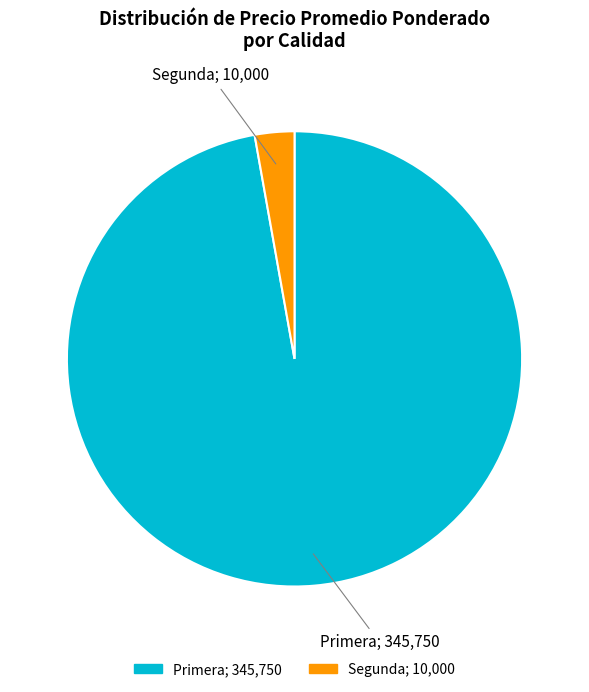

Count the number of slices in the pie.

2